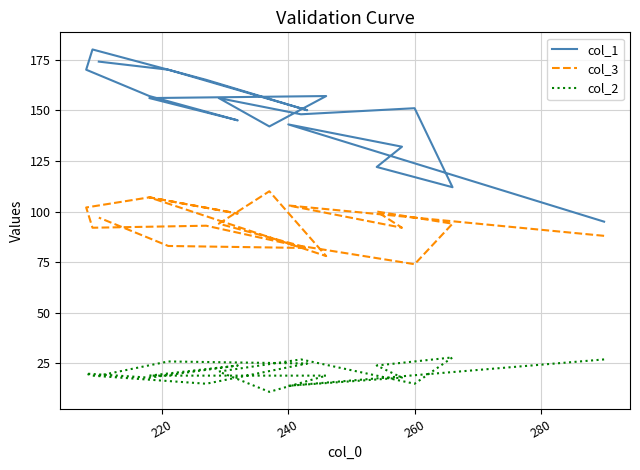

True or false: col_2 has more than 1 points higher than both neighbors.

True